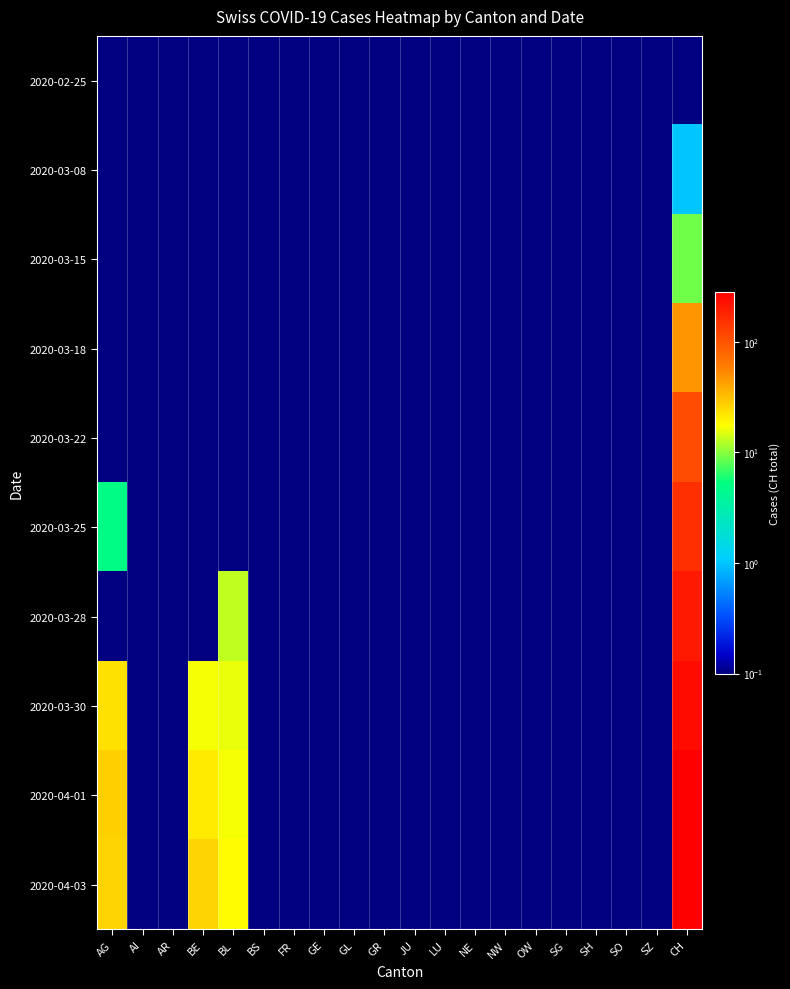

At how many categories does at least one series exceed 241?

1